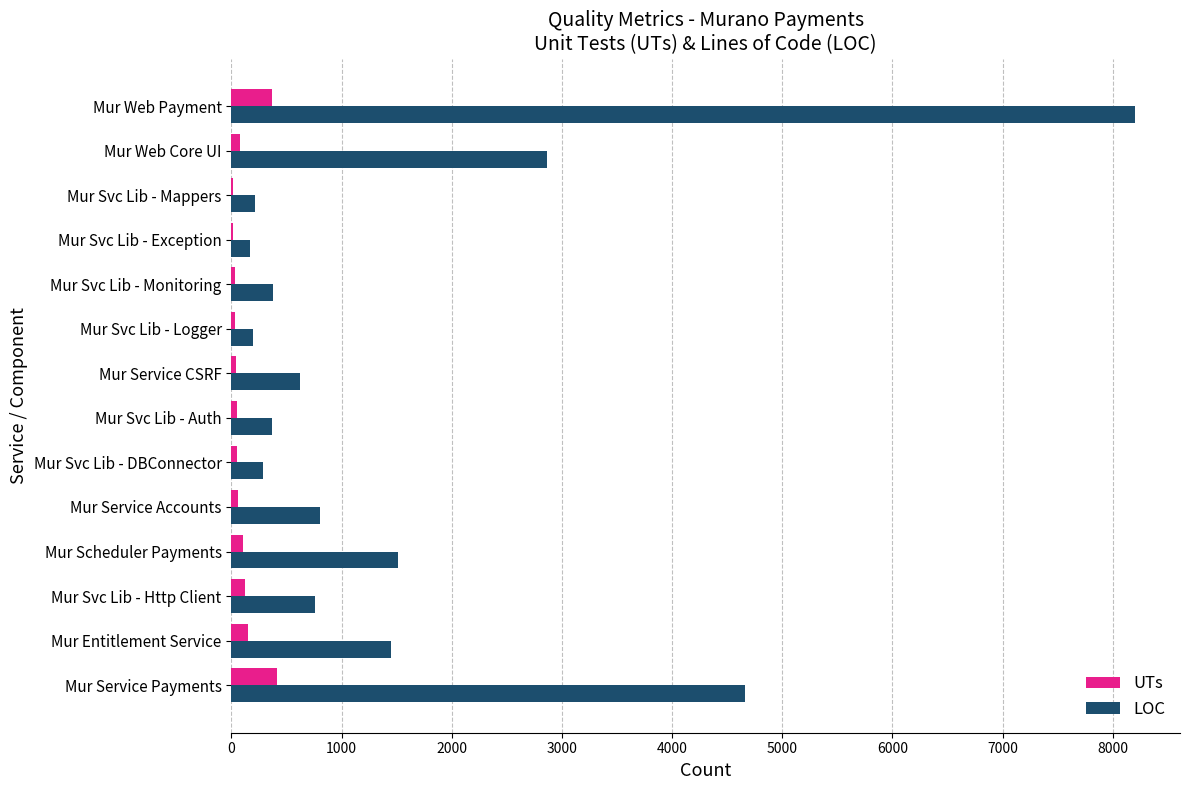

The value of LOC at Mur Svc Lib - Http Client is 755. True or false?

True